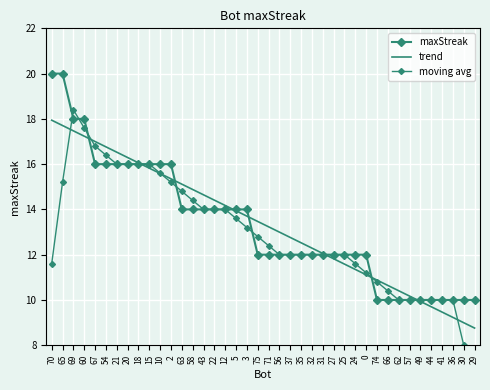

Which series has the largest range (max minus min)?

moving avg